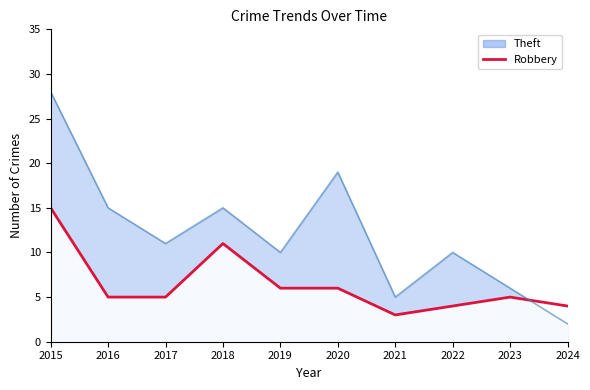

At how many categories does at least one series exceed 19?

1